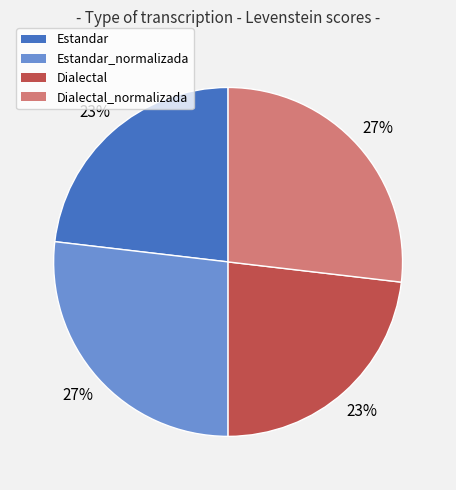

Is there any slice that represents more than half of the pie?

No